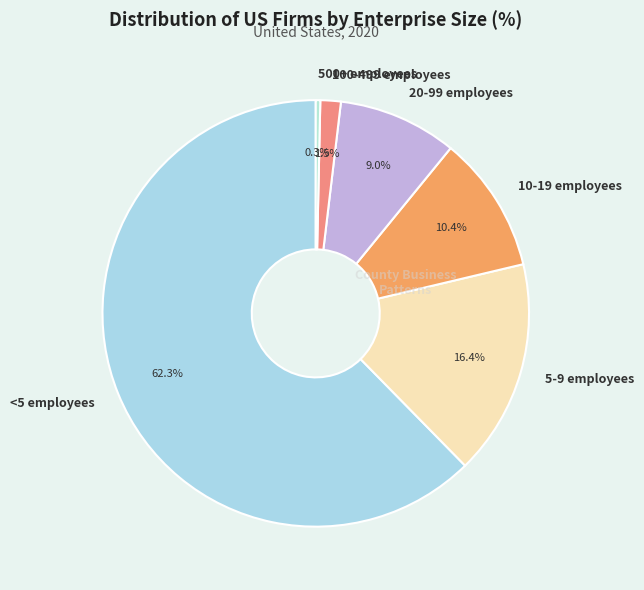

Does 100-499 employees account for over 50% of the chart?

No